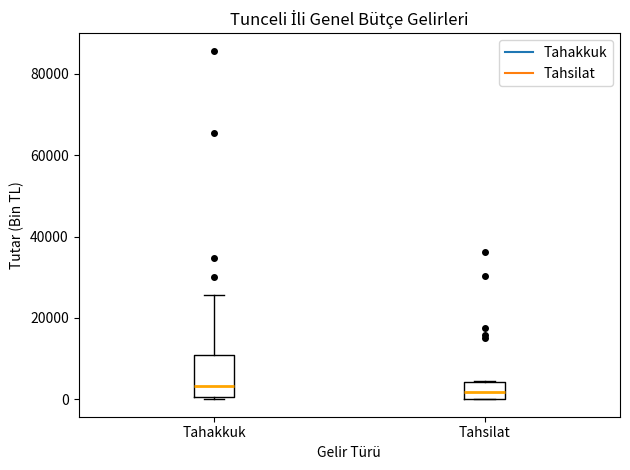

Reading left to right, read every box against the y-axis: the position of its median line, the range the box covers, and the ends of its whiskers. The values are not printed on the chart, so give them approximately, as read against the axis.

Tahakkuk: median 4000, box 0 to 10000, whiskers 0 (just below the box's lower edge) to 26000
Tahsilat: median 2000, box 0 to 4000, whiskers 0 to 4000